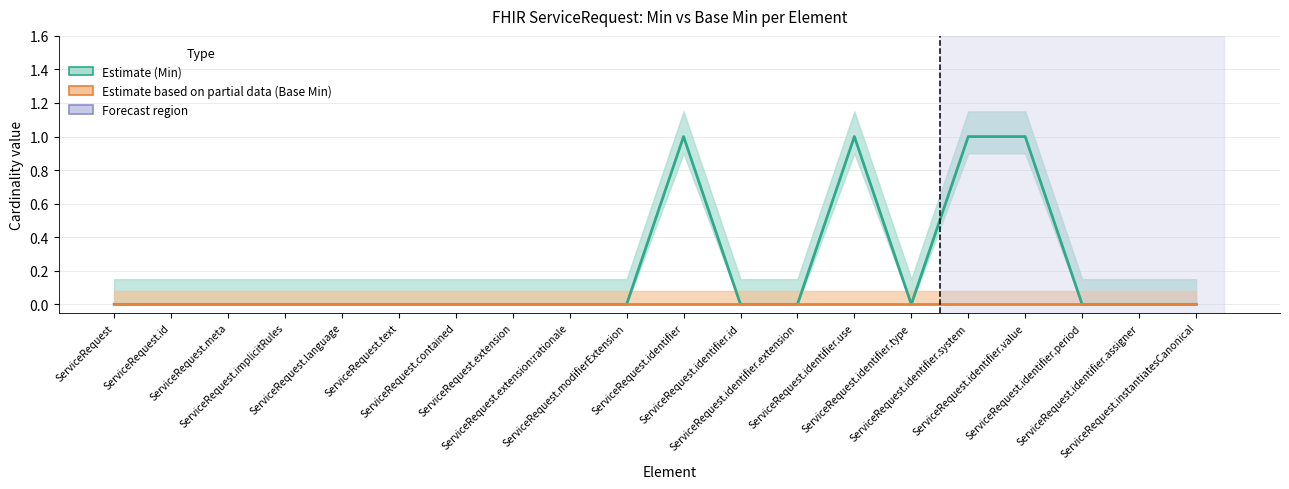

List the series in order of their peak value, lowest first.

Base Min (Estimate based on partial data), Min (Estimate)